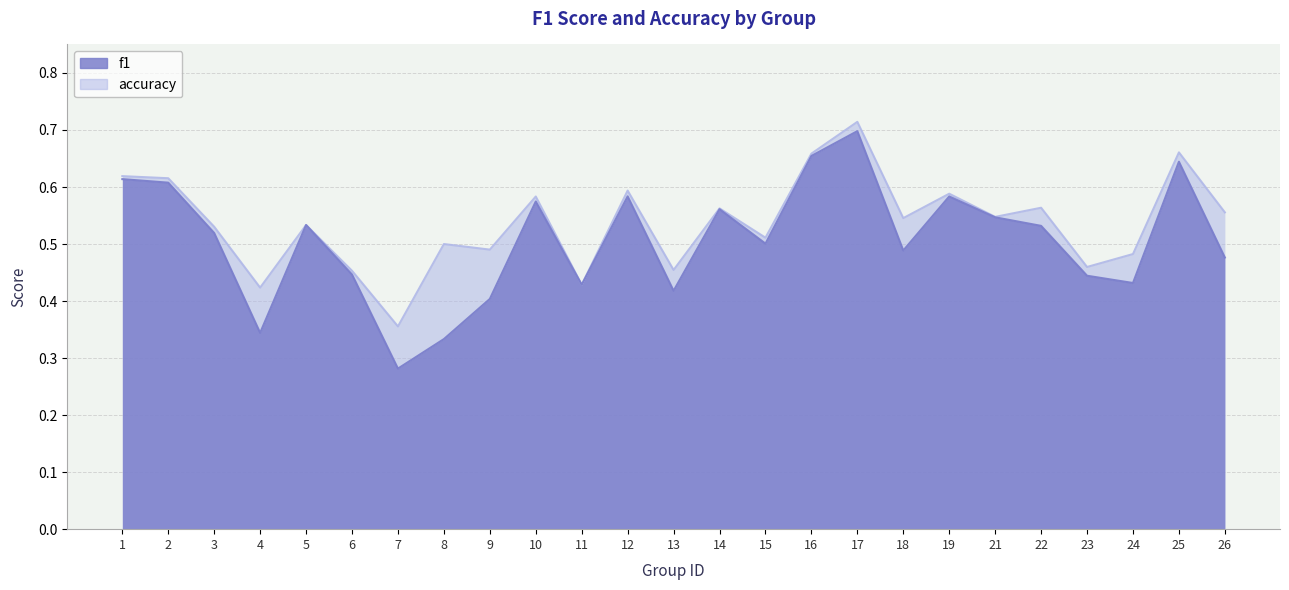

Rank the series by their average value, from lowest to highest.

f1, accuracy